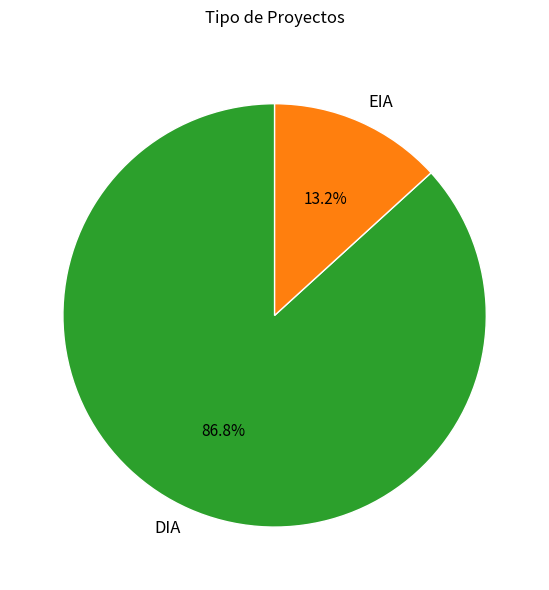

What percentage is the EIA slice, to the nearest percent?

13%